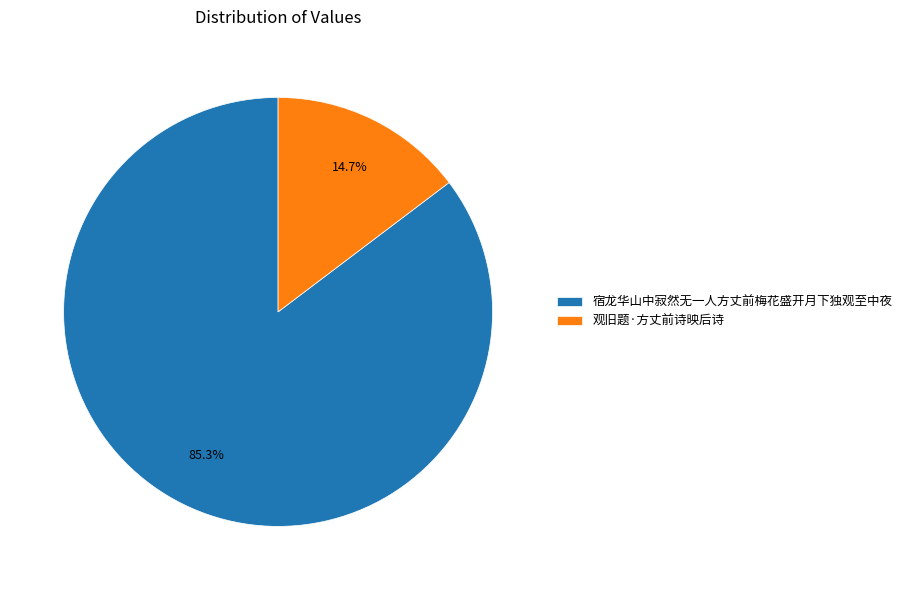

Rank the categories by value from lowest to highest.

观旧题·方丈前诗映后诗, 宿龙华山中寂然无一人方丈前梅花盛开月下独观至中夜